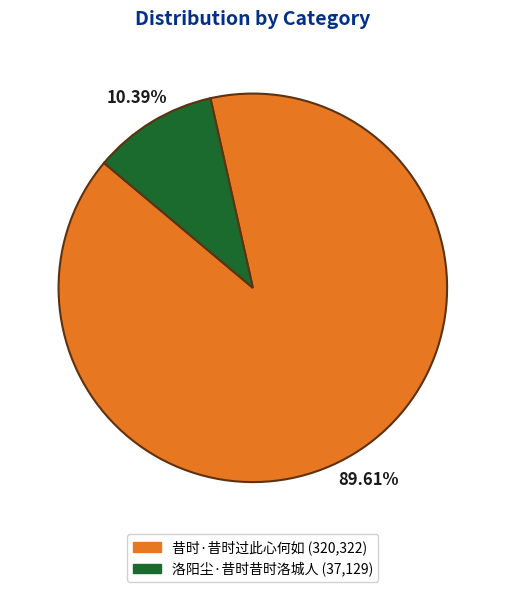

To the nearest percent, what is the difference between the largest and smallest slice percentages?

79%